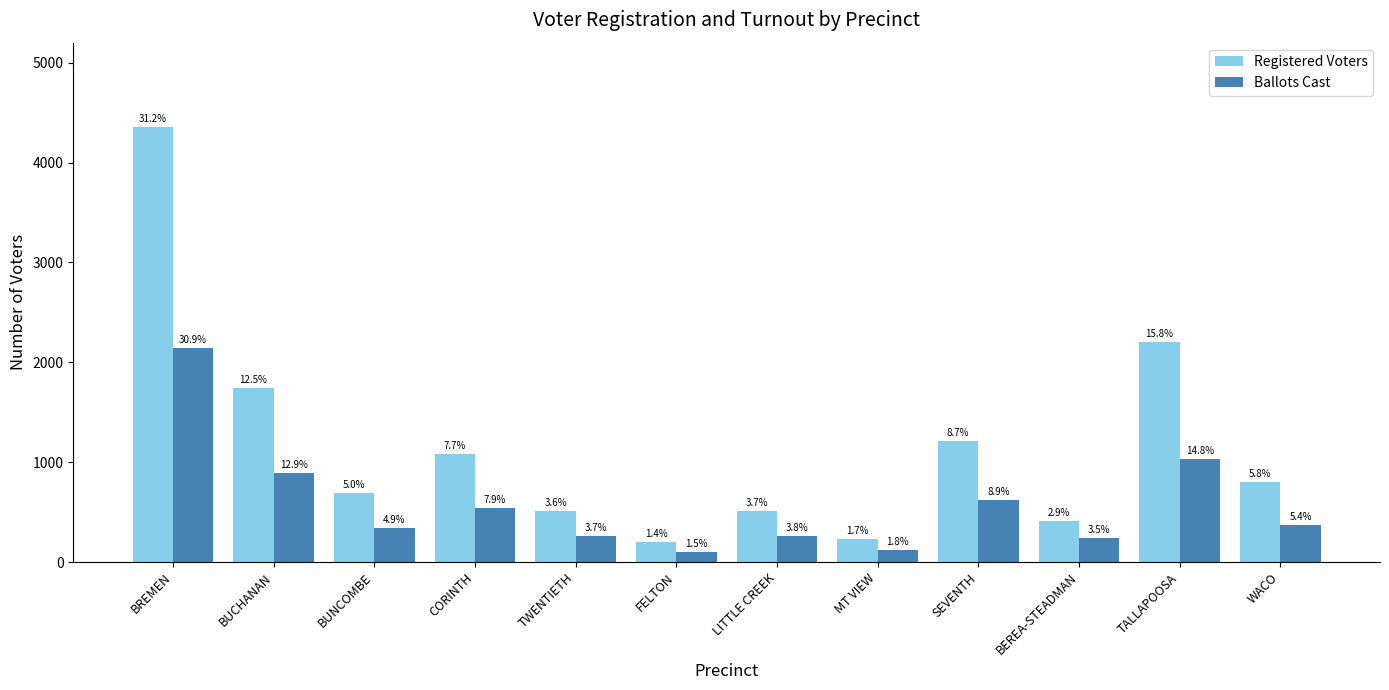

Is the value of Registered Voters at LITTLE CREEK greater than the value of Ballots Cast at BUCHANAN?

No